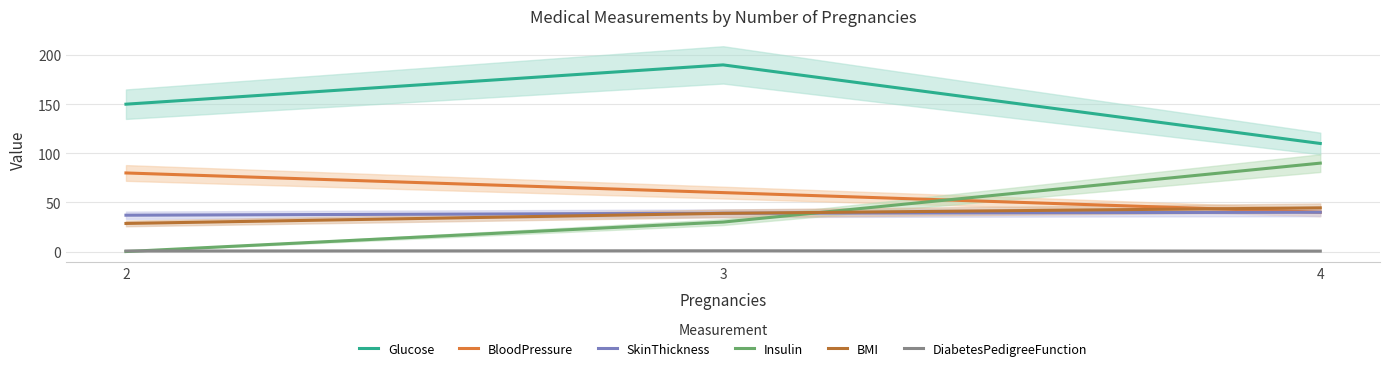

What is the minimum value for DiabetesPedigreeFunction?

0.4